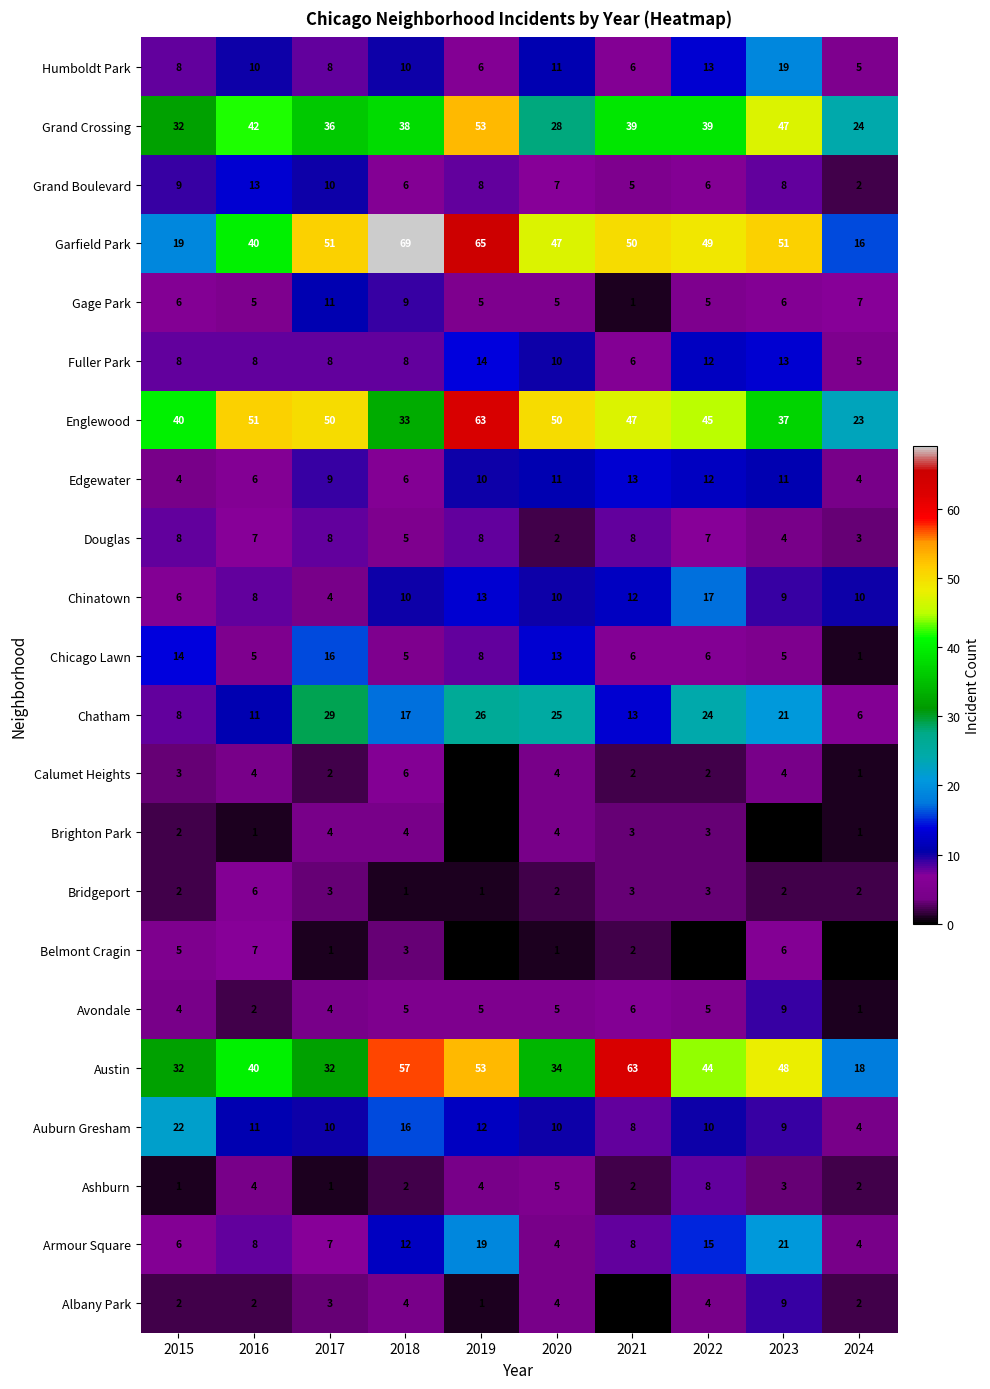

What is the difference between the maximum and minimum values in the Auburn Gresham series?

18